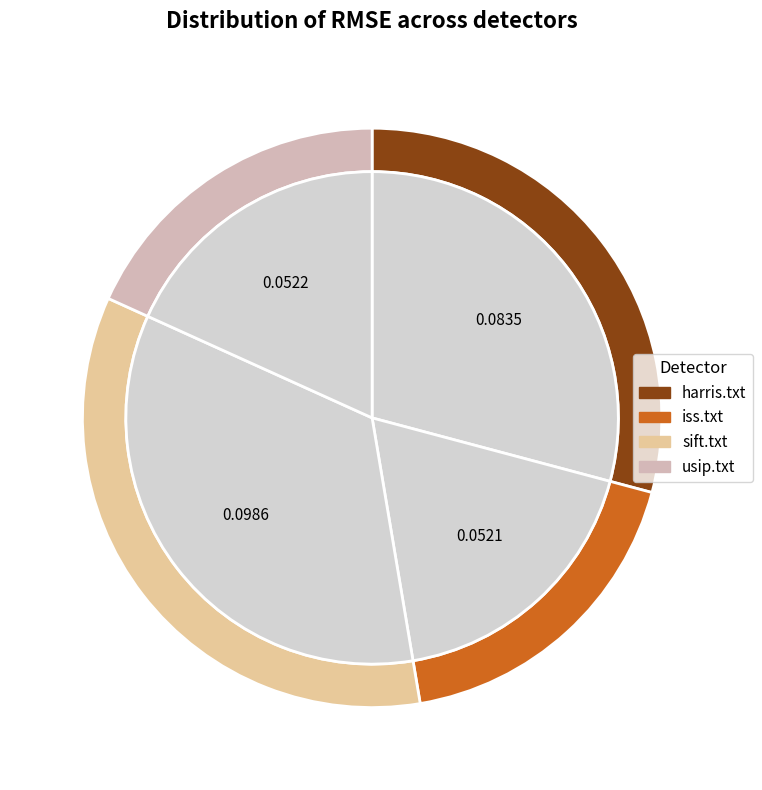

True or false: usip.txt accounts for 18% of the total.

True